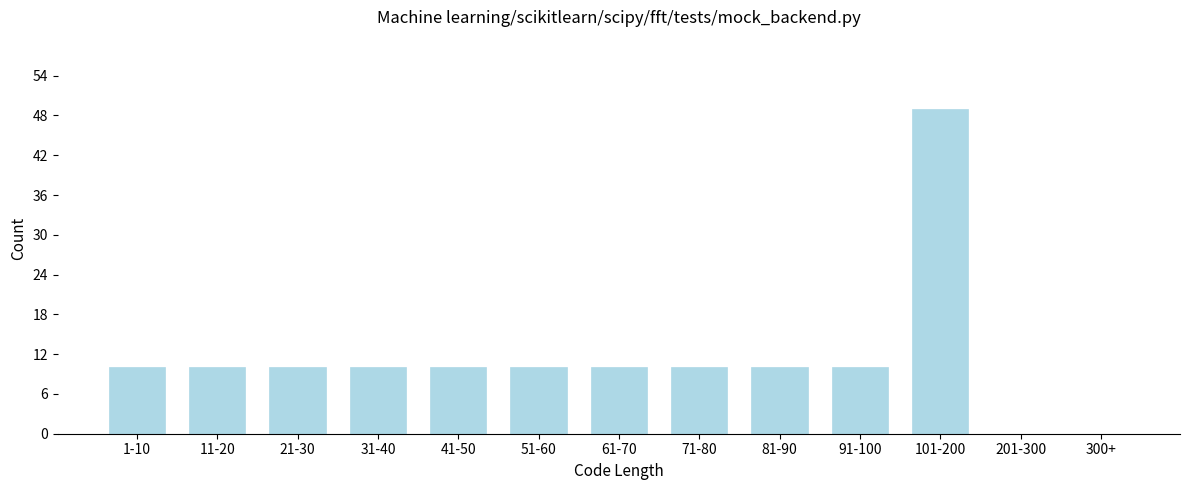

Reading left to right, extract all data points from this chart.

1-10=10	11-20=10	21-30=10	31-40=10	41-50=10	51-60=10	61-70=10	71-80=10	81-90=10	91-100=10	101-200=49	201-300=0	300+=0